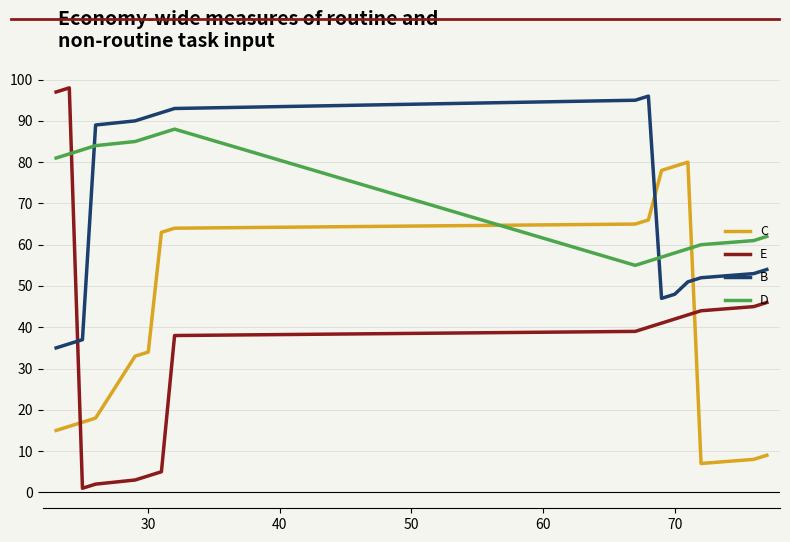

True or false: D has more than 1 interior local peaks.

False